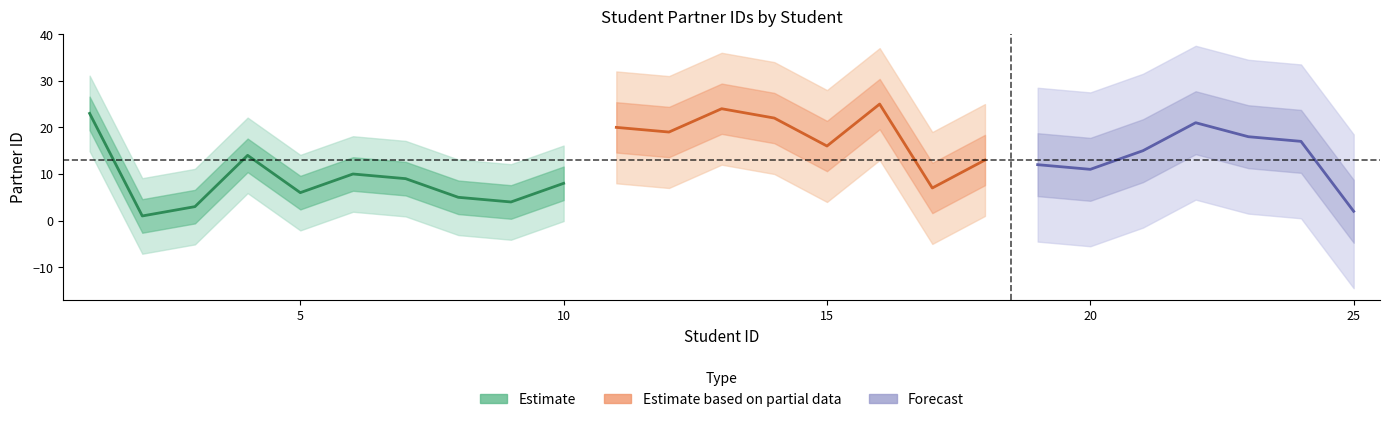

What is the average value?

13